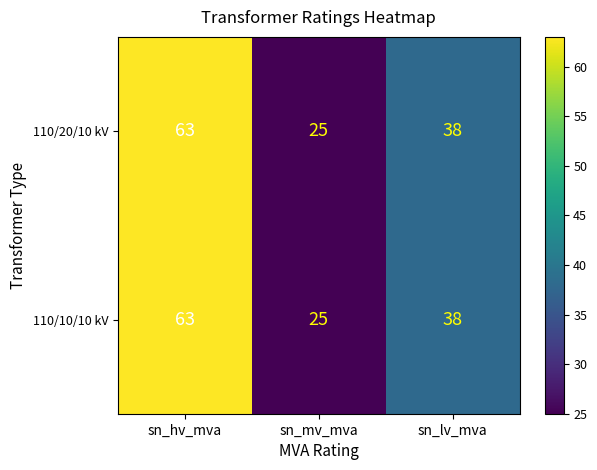

Reading left to right, what are all the values shown in this chart?

110/20/10 kV: 63	25	38
110/10/10 kV: 63	25	38